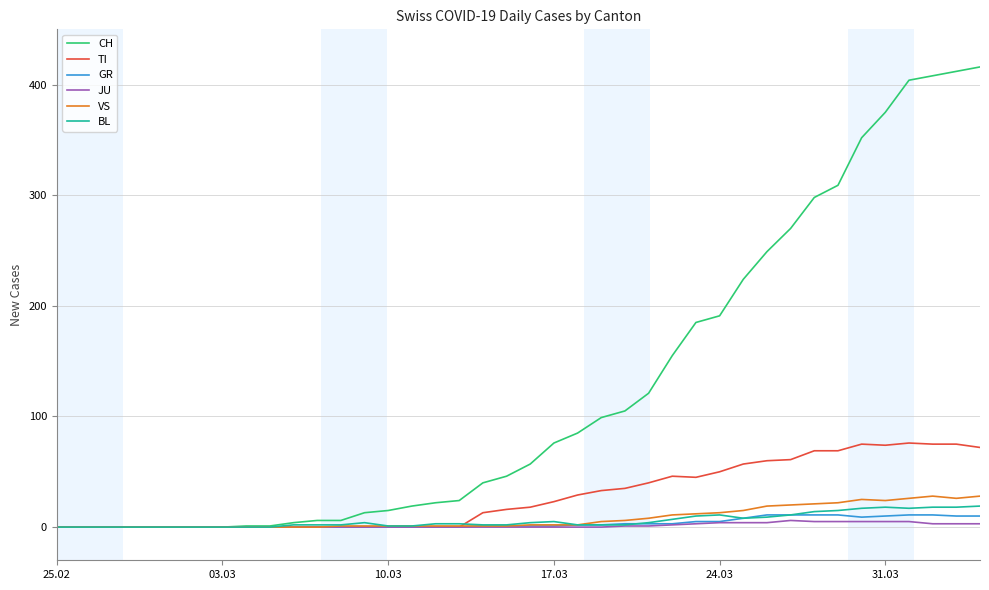

What is the maximum value shown in the chart?

416